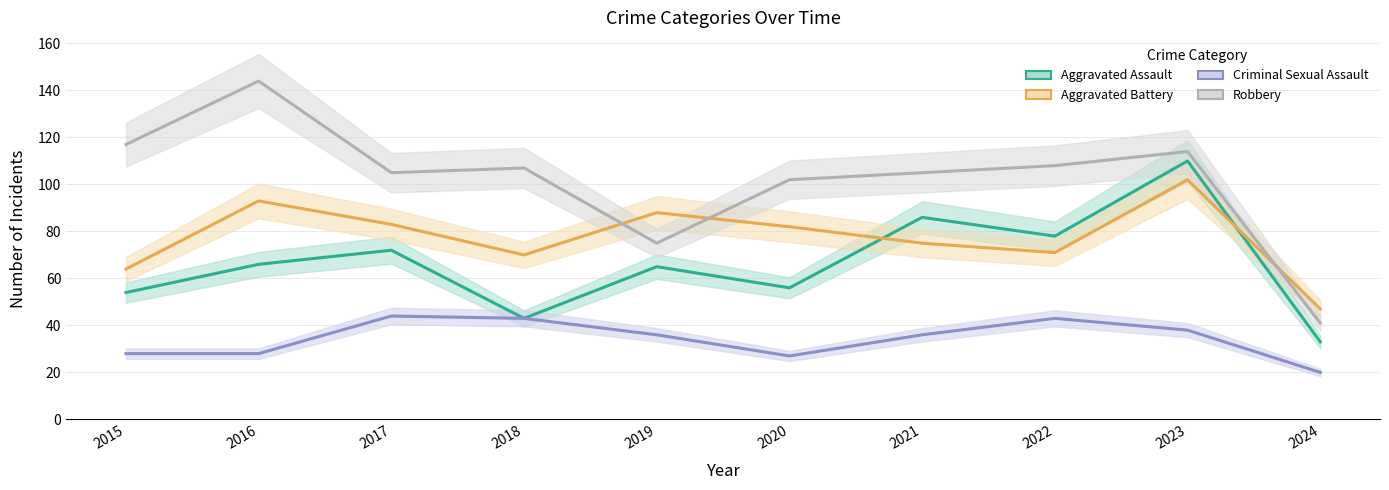

Between 2015 and 2016, which series saw the biggest shift?

Aggravated Battery